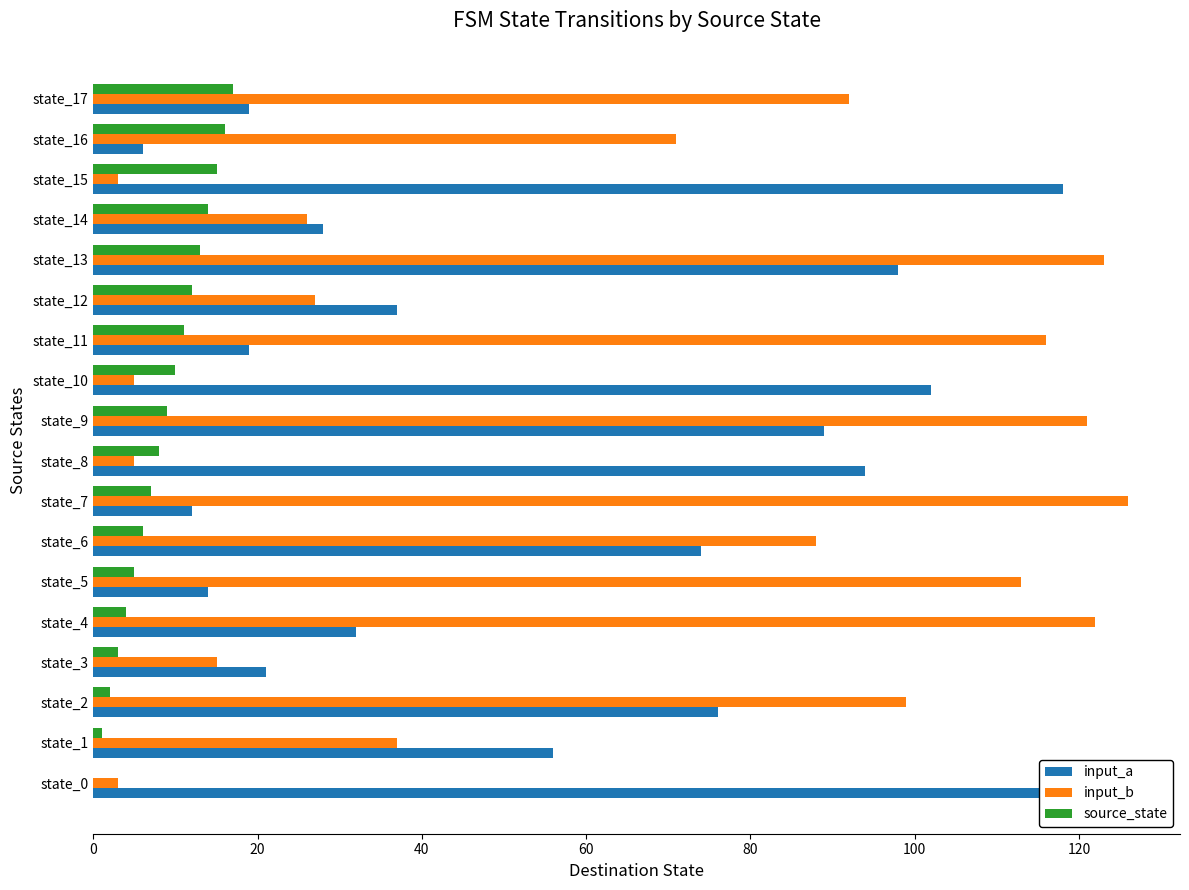

Reading left to right, transcribe all the data shown in this chart.

input_a: 123	56	76	21	32	14	74	12	94	89	102	19	37	98	28	118	6	19
input_b: 3	37	99	15	122	113	88	126	5	121	5	116	27	123	26	3	71	92
source_state: 0	1	2	3	4	5	6	7	8	9	10	11	12	13	14	15	16	17